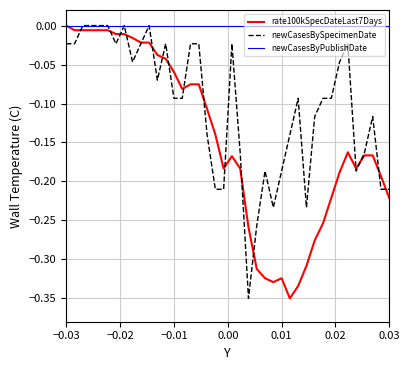

Which series has the largest total across all categories?

newCasesByPublishDate